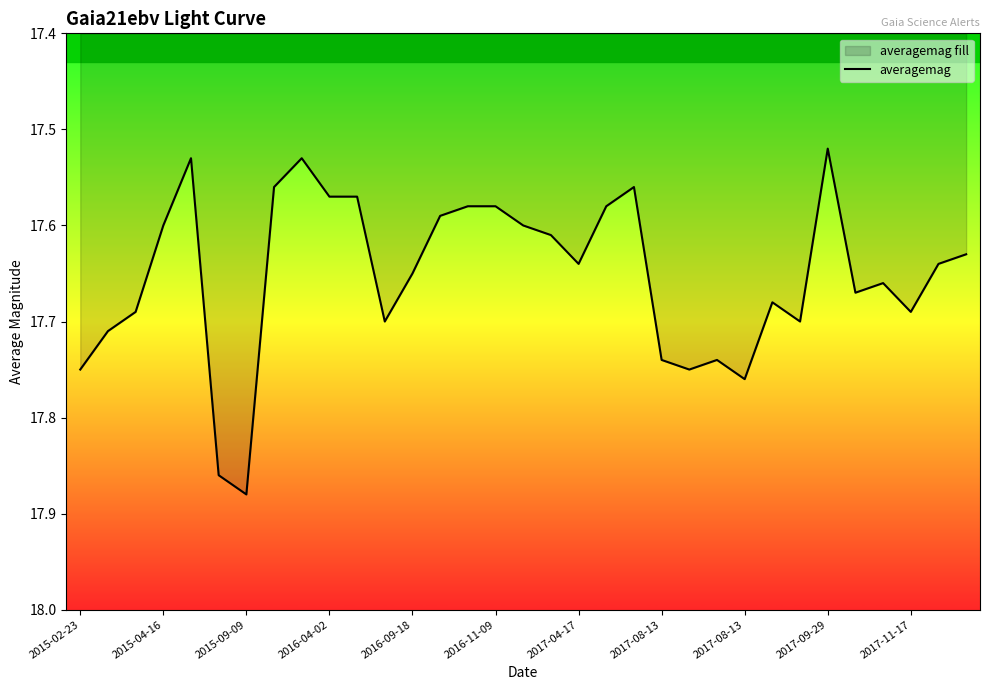

What is the minimum value shown in the chart?

17.5